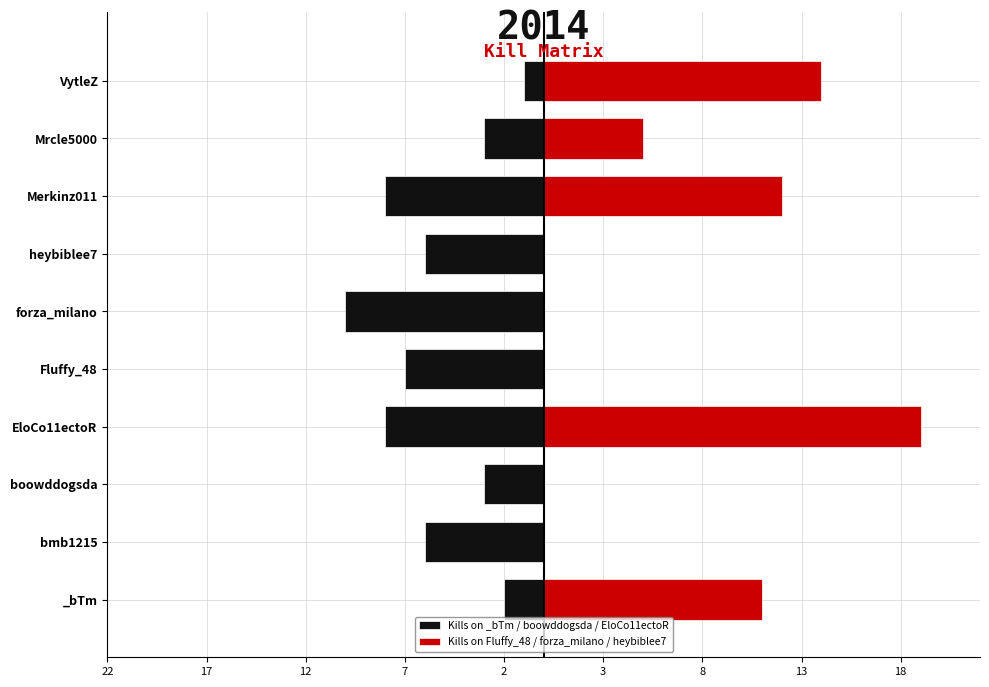

How many bars are there in total?

20